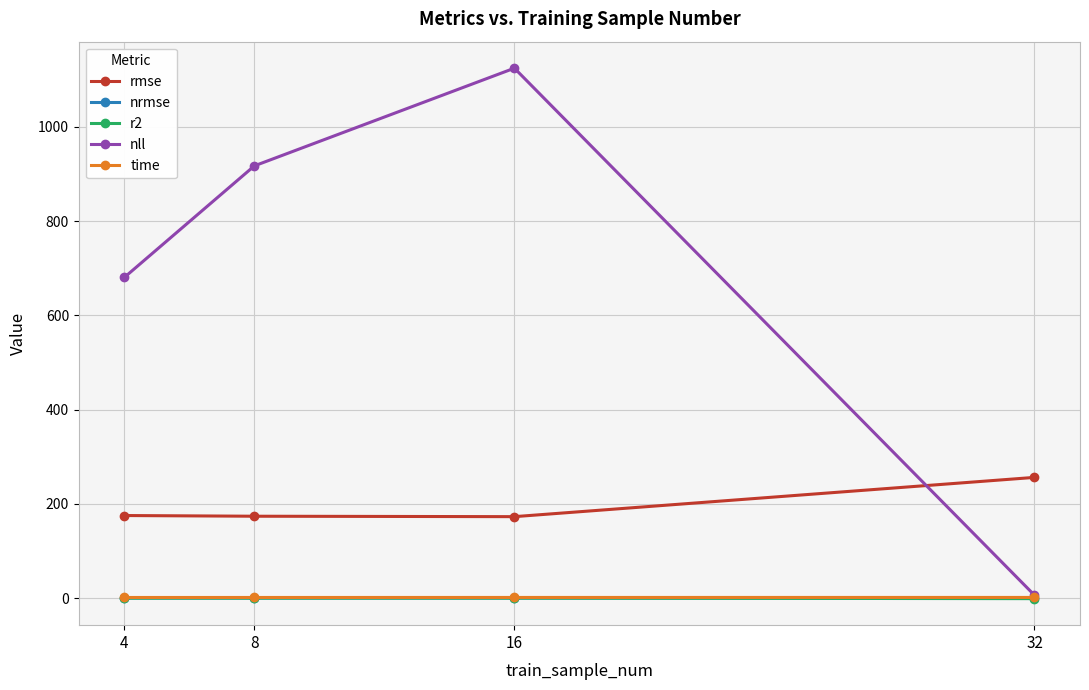

What is the minimum value for r2?

-1.2